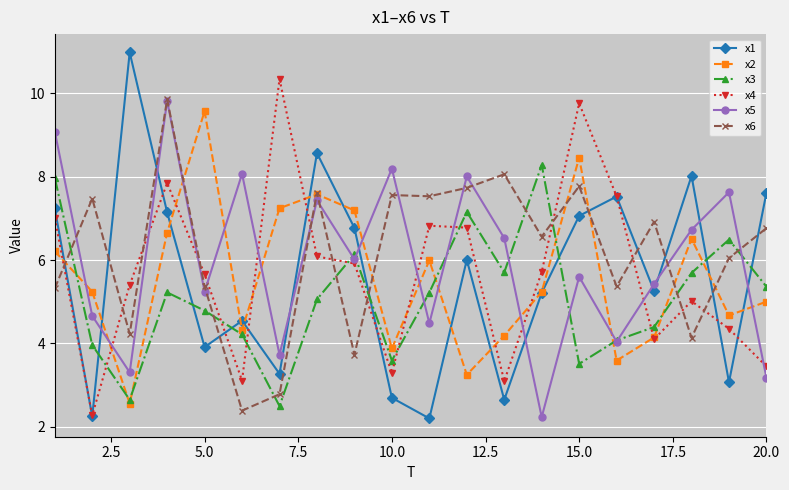

What is the smallest value displayed?

2.2